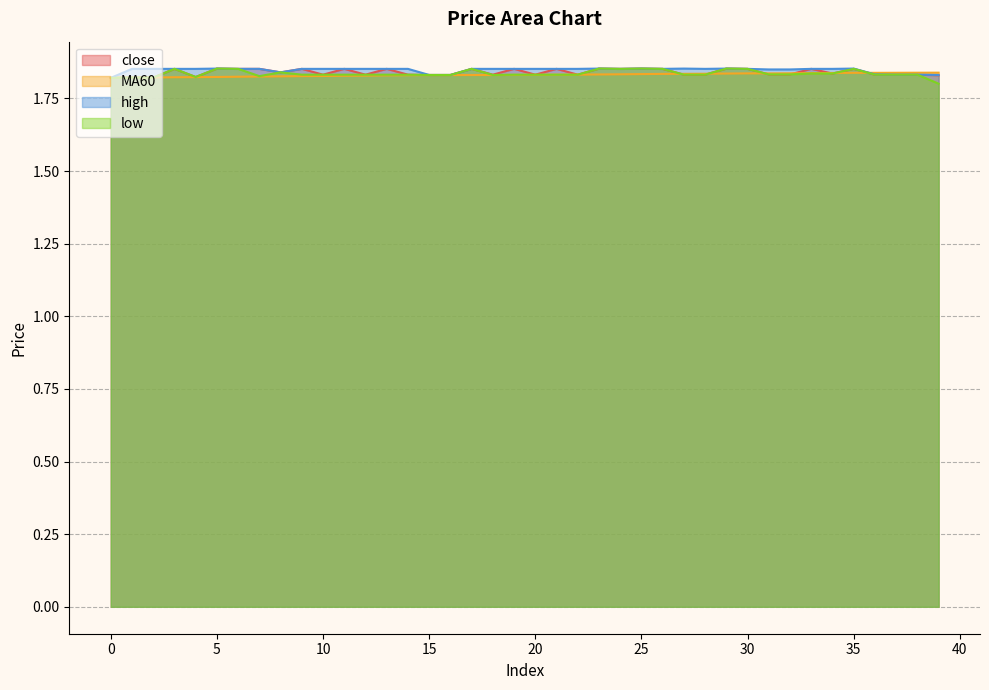

Where do MA60 and high first cross each other?

0 and 1